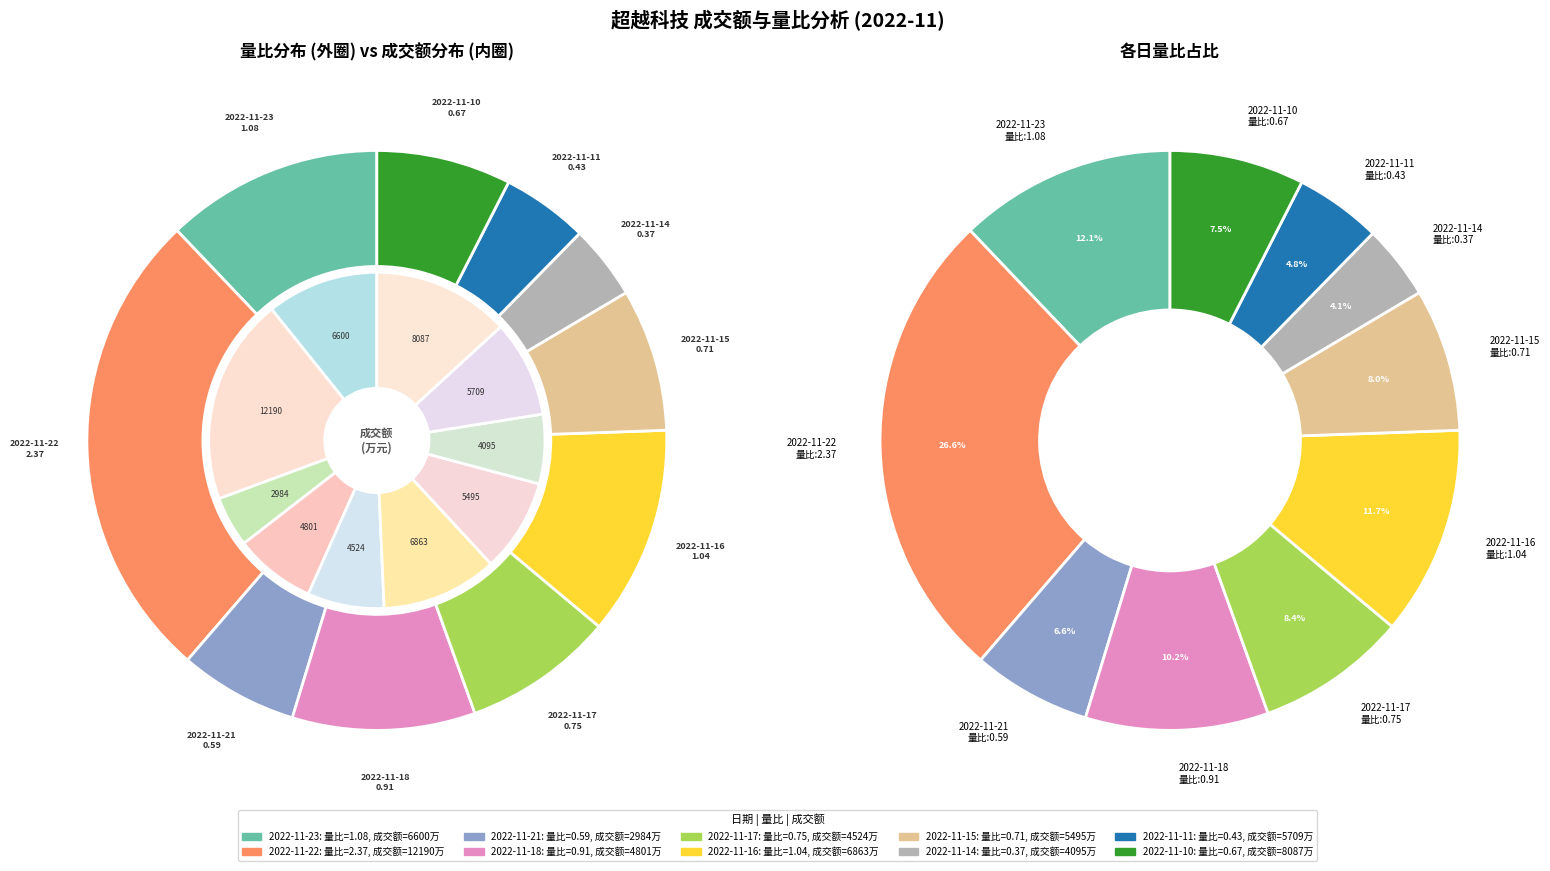

To the nearest percent, what is the combined percentage of 2022-11-21 and 2022-11-16?

18%